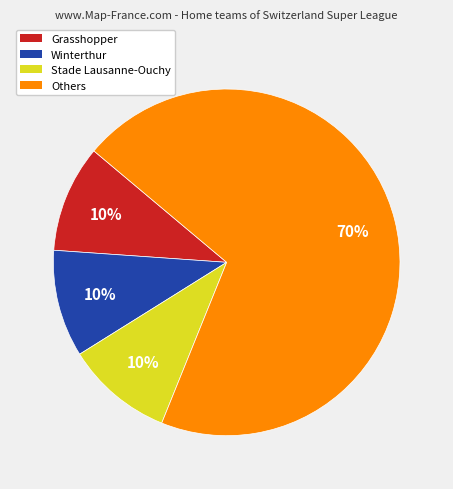

To the nearest percent, what is the difference between the largest and smallest slice percentages?

60%